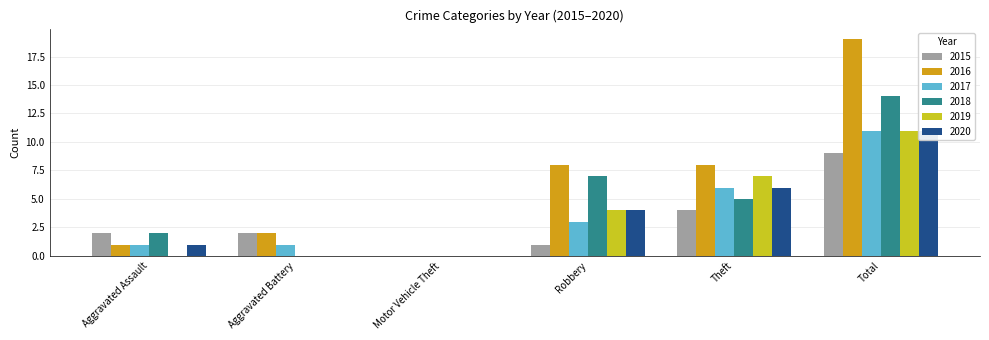

How many bars are there in total?

36